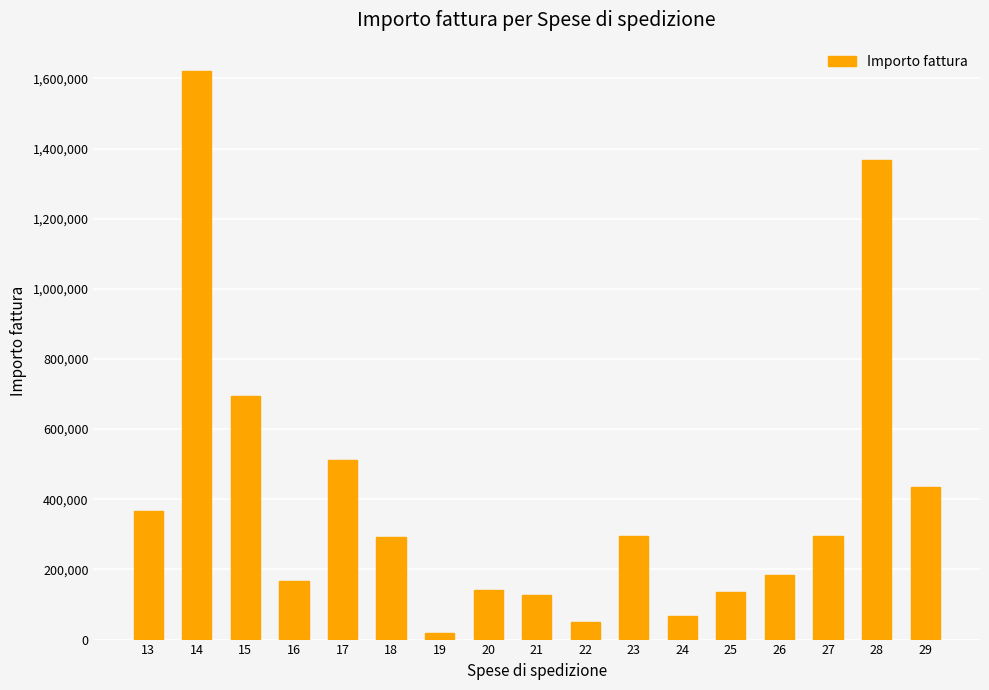

What is the sum of all values?

6774130